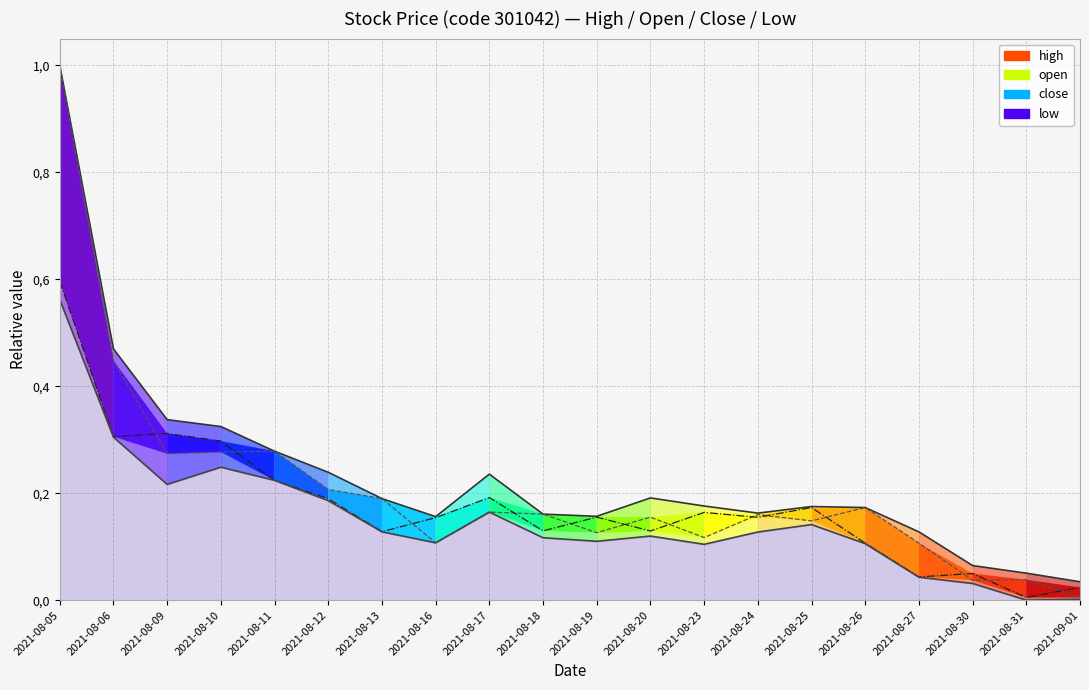

Is this an area chart (filled region under the line)?

Yes